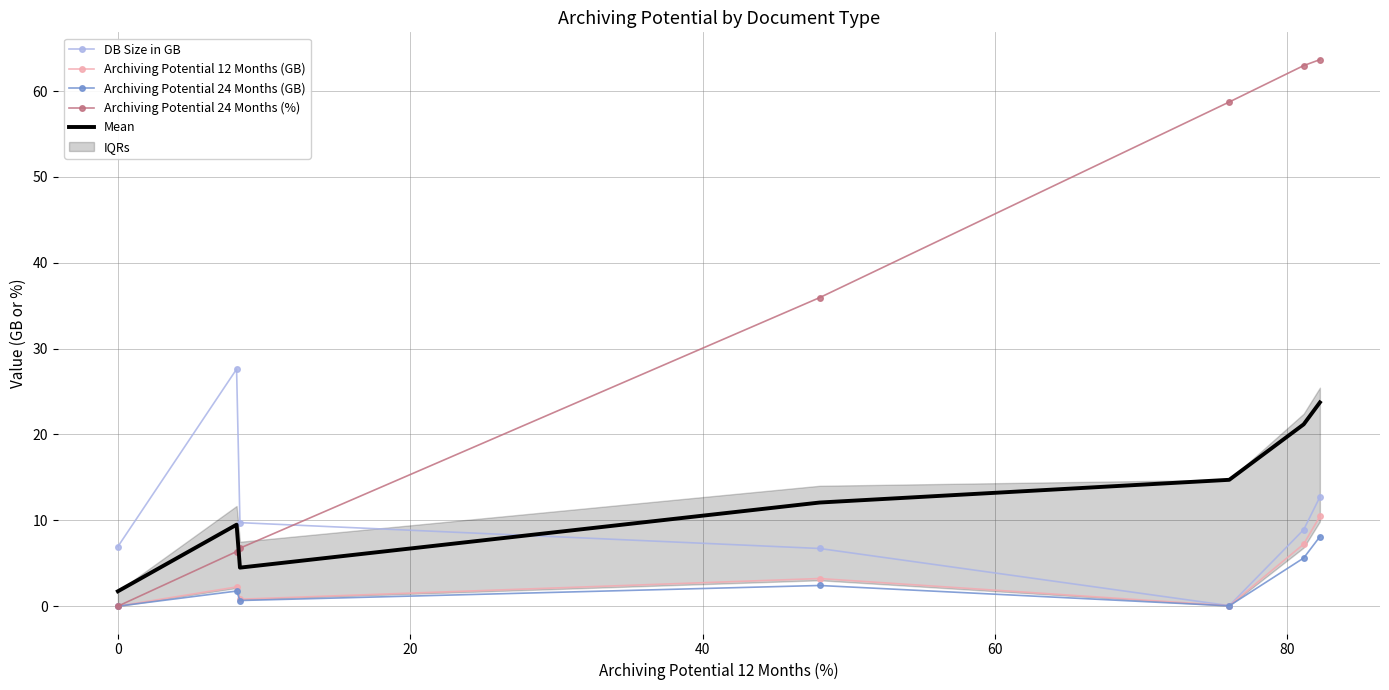

What is the lowest value of the Mean series?

1.7